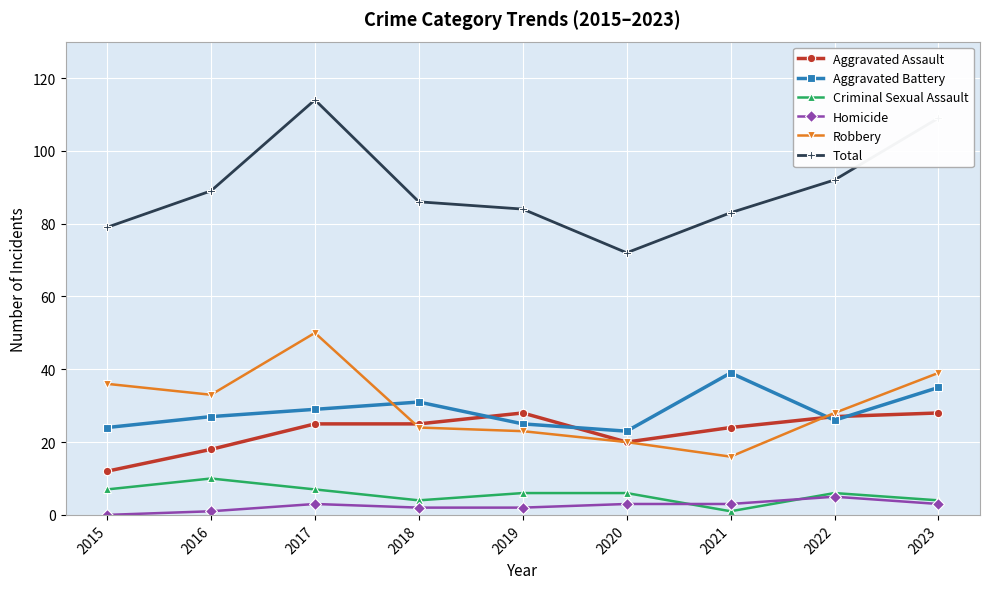

At which label is Aggravated Battery closest to 31?

2018